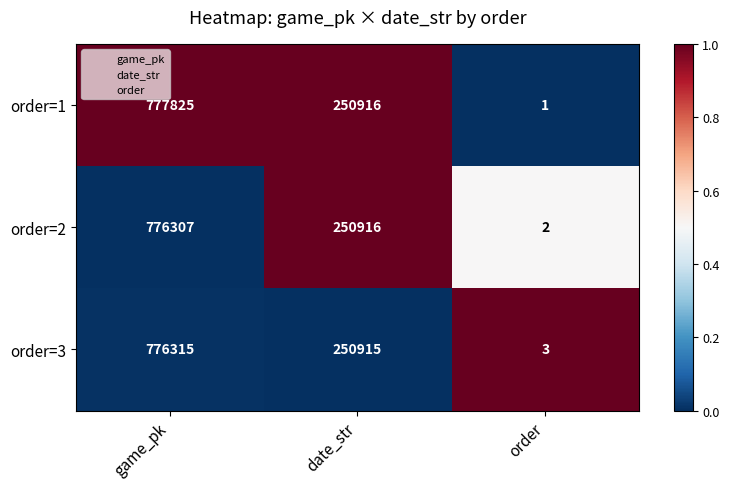

Which series has the largest total across all categories?

order=1